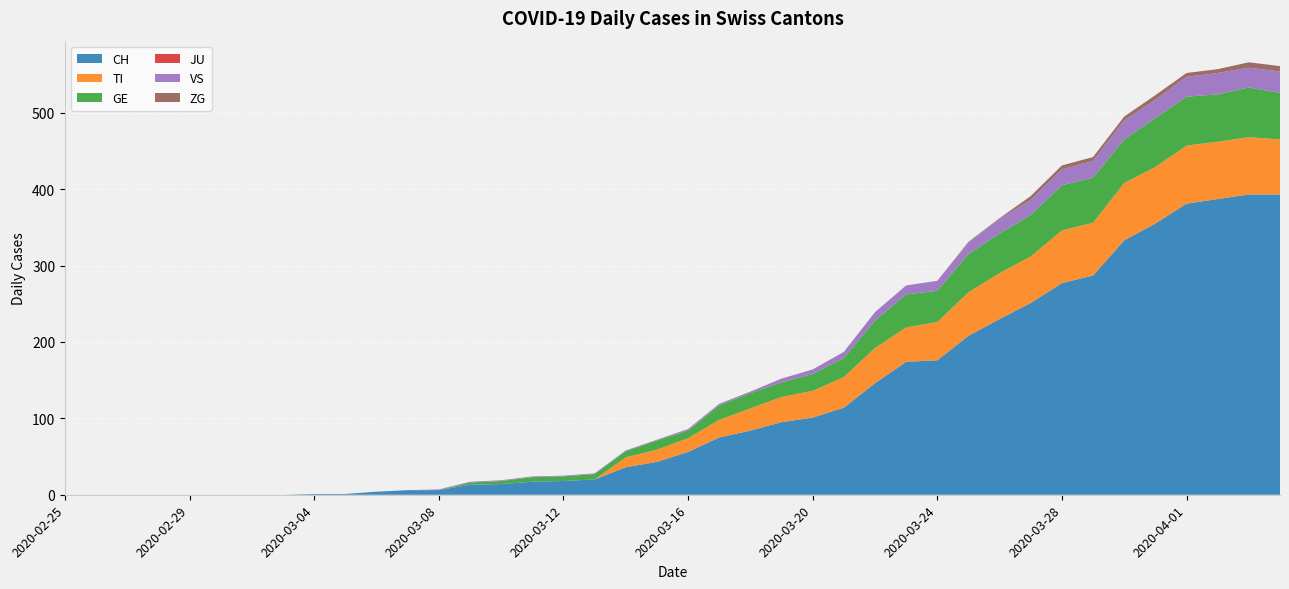

Reading left to right, list all the values displayed in this chart.

CH: 2020-02-25=0	2020-02-26=0	2020-02-27=0	2020-02-28=0	2020-02-29=0	2020-03-01=0	2020-03-02=0	2020-03-03=0	2020-03-04=1	2020-03-05=1	2020-03-06=4	2020-03-07=6	2020-03-08=6	2020-03-09=13	2020-03-10=14	2020-03-11=17	2020-03-12=18	2020-03-13=20	2020-03-14=36	2020-03-15=43	2020-03-16=56	2020-03-17=75	2020-03-18=84	2020-03-19=95	2020-03-20=101	2020-03-21=114	2020-03-22=146	2020-03-23=174	2020-03-24=176	2020-03-25=208	2020-03-26=230	2020-03-27=251	2020-03-28=277	2020-03-29=287	2020-03-30=333	2020-03-31=355	2020-04-01=381	2020-04-02=387	2020-04-03=393	2020-04-04=393
TI: 2020-02-25=0	2020-02-26=0	2020-02-27=0	2020-02-28=0	2020-02-29=0	2020-03-01=0	2020-03-02=0	2020-03-03=0	2020-03-04=0	2020-03-05=0	2020-03-06=0	2020-03-07=0	2020-03-08=0	2020-03-09=0	2020-03-10=0	2020-03-11=0	2020-03-12=0	2020-03-13=0	2020-03-14=13	2020-03-15=16	2020-03-16=18	2020-03-17=23	2020-03-18=29	2020-03-19=33	2020-03-20=35	2020-03-21=40	2020-03-22=46	2020-03-23=45	2020-03-24=50	2020-03-25=57	2020-03-26=60	2020-03-27=61	2020-03-28=69	2020-03-29=69	2020-03-30=75	2020-03-31=74	2020-04-01=76	2020-04-02=75	2020-04-03=75	2020-04-04=72
GE: 2020-02-25=0	2020-02-26=0	2020-02-27=0	2020-02-28=0	2020-02-29=0	2020-03-01=0	2020-03-02=0	2020-03-03=0	2020-03-04=0	2020-03-05=0	2020-03-06=0	2020-03-07=0	2020-03-08=0	2020-03-09=3	2020-03-10=4	2020-03-11=6	2020-03-12=6	2020-03-13=7	2020-03-14=8	2020-03-15=12	2020-03-16=10	2020-03-17=19	2020-03-18=20	2020-03-19=19	2020-03-20=22	2020-03-21=25	2020-03-22=36	2020-03-23=43	2020-03-24=41	2020-03-25=50	2020-03-26=52	2020-03-27=54	2020-03-28=59	2020-03-29=59	2020-03-30=57	2020-03-31=64	2020-04-01=64	2020-04-02=62	2020-04-03=65	2020-04-04=61
JU: 2020-02-25=0	2020-02-26=0	2020-02-27=0	2020-02-28=0	2020-02-29=0	2020-03-01=0	2020-03-02=0	2020-03-03=0	2020-03-04=0	2020-03-05=0	2020-03-06=0	2020-03-07=0	2020-03-08=0	2020-03-09=0	2020-03-10=0	2020-03-11=0	2020-03-12=0	2020-03-13=0	2020-03-14=0	2020-03-15=0	2020-03-16=0	2020-03-17=0	2020-03-18=0	2020-03-19=0	2020-03-20=0	2020-03-21=0	2020-03-22=0	2020-03-23=0	2020-03-24=0	2020-03-25=0	2020-03-26=0	2020-03-27=0	2020-03-28=0	2020-03-29=0	2020-03-30=0	2020-03-31=0	2020-04-01=0	2020-04-02=0	2020-04-03=0	2020-04-04=0
VS: 2020-02-25=0	2020-02-26=0	2020-02-27=0	2020-02-28=0	2020-02-29=0	2020-03-01=0	2020-03-02=0	2020-03-03=0	2020-03-04=0	2020-03-05=0	2020-03-06=0	2020-03-07=0	2020-03-08=1	2020-03-09=1	2020-03-10=1	2020-03-11=1	2020-03-12=1	2020-03-13=1	2020-03-14=1	2020-03-15=1	2020-03-16=2	2020-03-17=2	2020-03-18=2	2020-03-19=5	2020-03-20=6	2020-03-21=8	2020-03-22=11	2020-03-23=12	2020-03-24=13	2020-03-25=15	2020-03-26=19	2020-03-27=20	2020-03-28=21	2020-03-29=22	2020-03-30=25	2020-03-31=24	2020-04-01=26	2020-04-02=28	2020-04-03=26	2020-04-04=28
ZG: 2020-02-25=0	2020-02-26=0	2020-02-27=0	2020-02-28=0	2020-02-29=0	2020-03-01=0	2020-03-02=0	2020-03-03=0	2020-03-04=0	2020-03-05=0	2020-03-06=0	2020-03-07=0	2020-03-08=0	2020-03-09=0	2020-03-10=0	2020-03-11=0	2020-03-12=0	2020-03-13=0	2020-03-14=0	2020-03-15=0	2020-03-16=0	2020-03-17=0	2020-03-18=0	2020-03-19=0	2020-03-20=0	2020-03-21=0	2020-03-22=0	2020-03-23=0	2020-03-24=0	2020-03-25=1	2020-03-26=1	2020-03-27=5	2020-03-28=5	2020-03-29=5	2020-03-30=5	2020-03-31=6	2020-04-01=5	2020-04-02=5	2020-04-03=7	2020-04-04=7